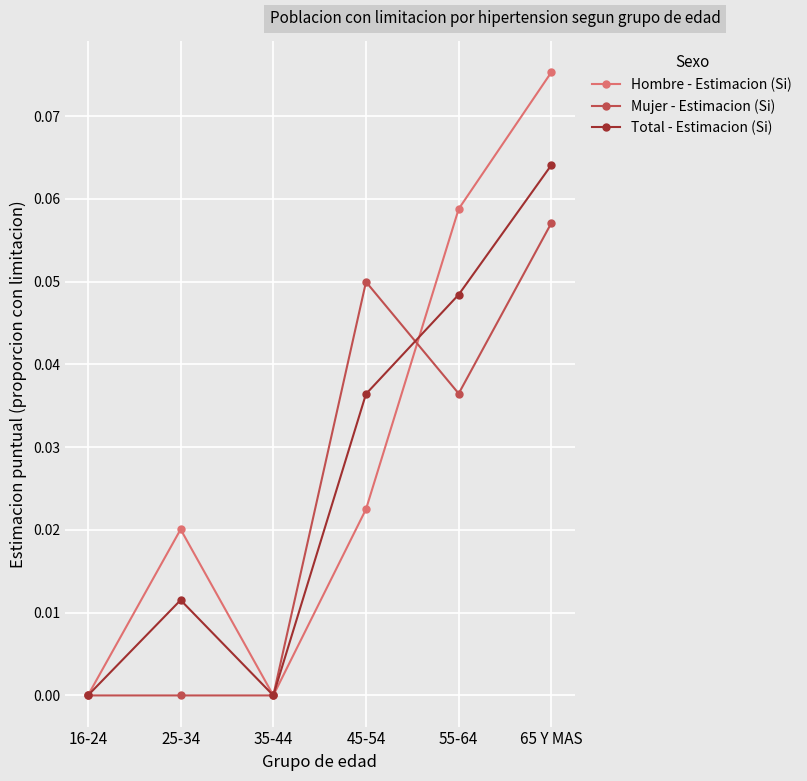

Count the number of categories in the chart.

6